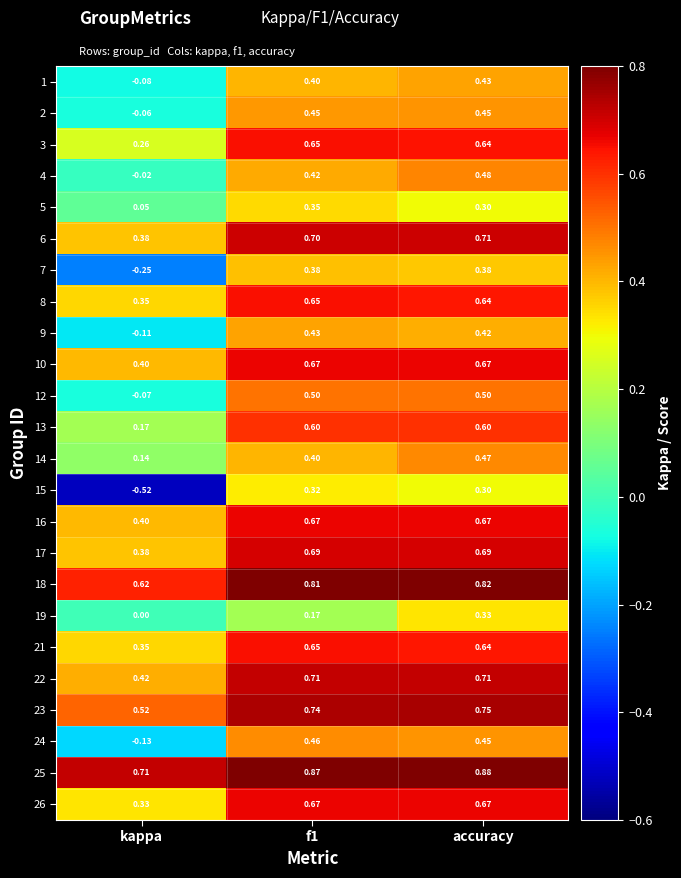

Which series changed the most between f1 and accuracy?

19